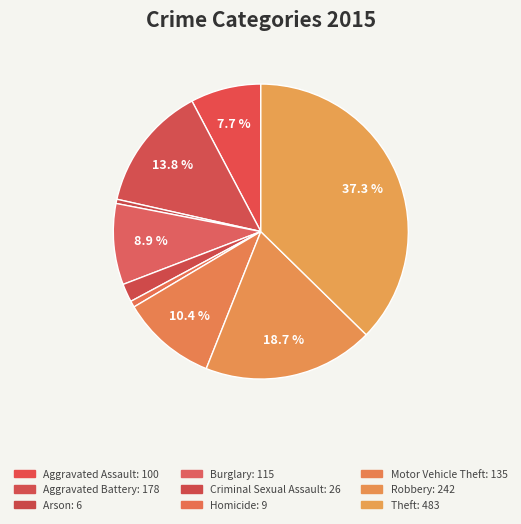

How many segments does this pie chart have?

9